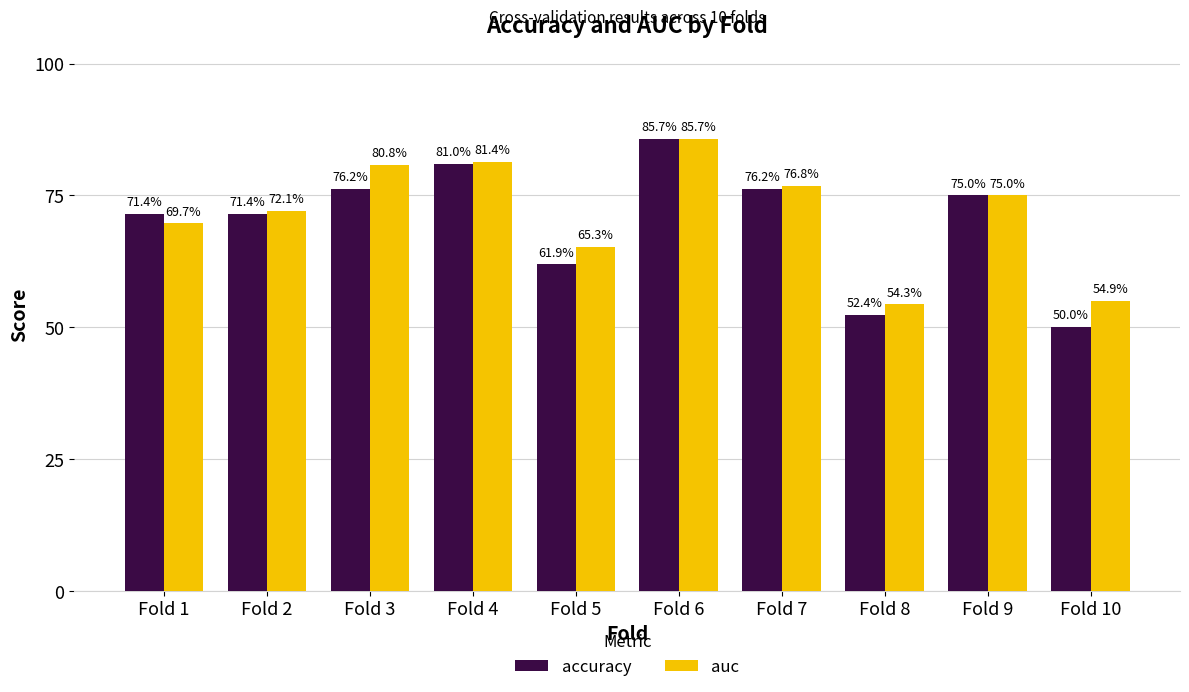

What are all the series names shown in the legend?

accuracy, auc